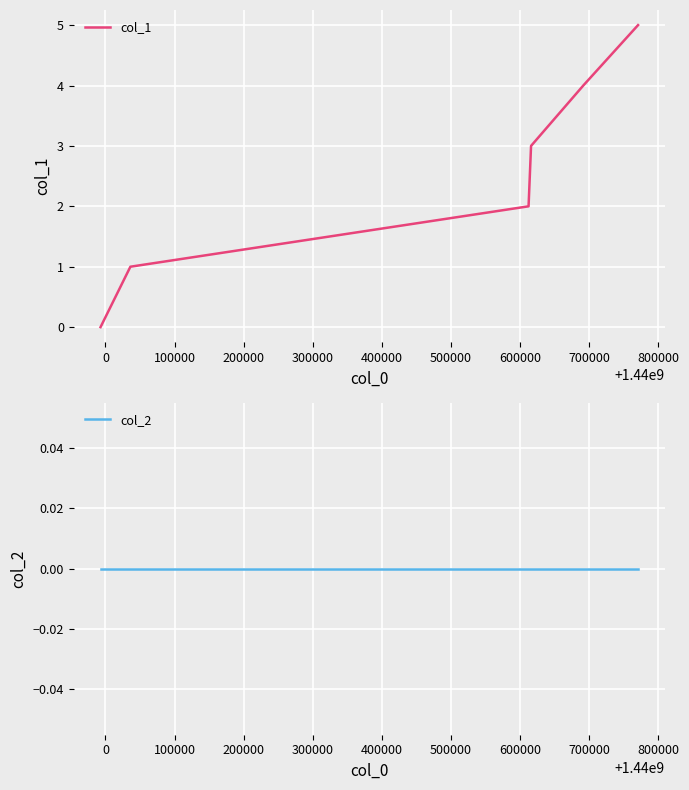

What is the sum of all col_1 values?

15